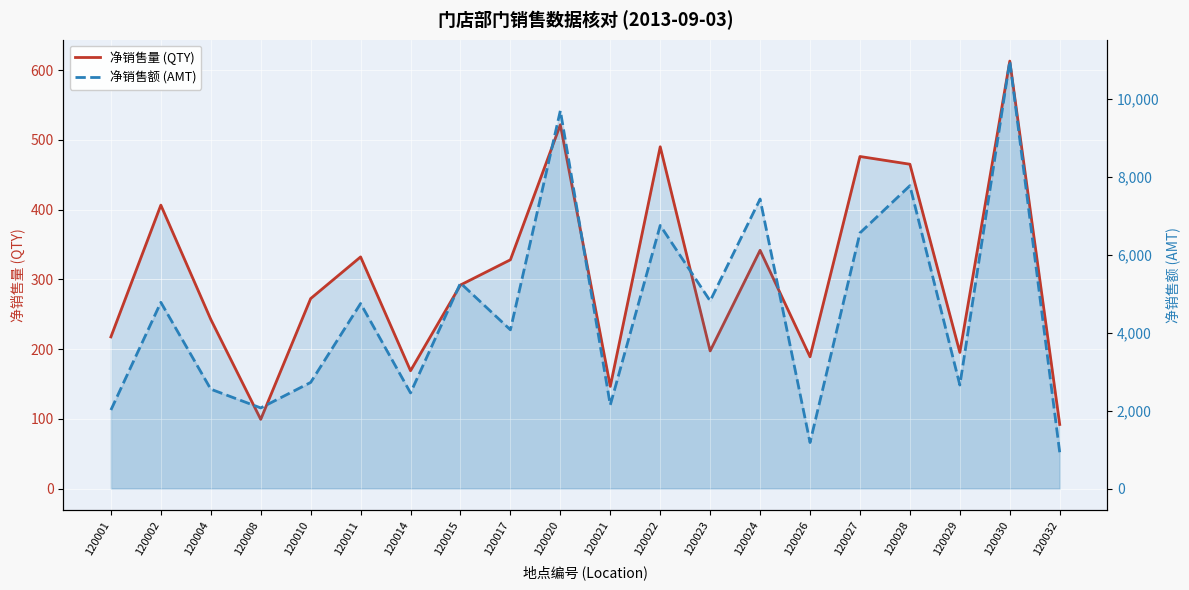

What is the difference between the highest and lowest values at 120032?

836.3